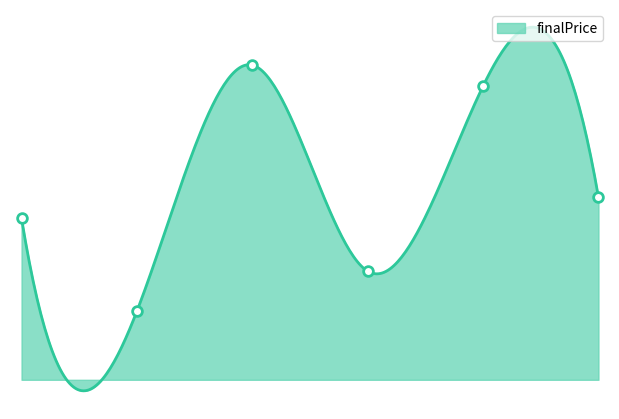

Where does the data first go above 7010?

2